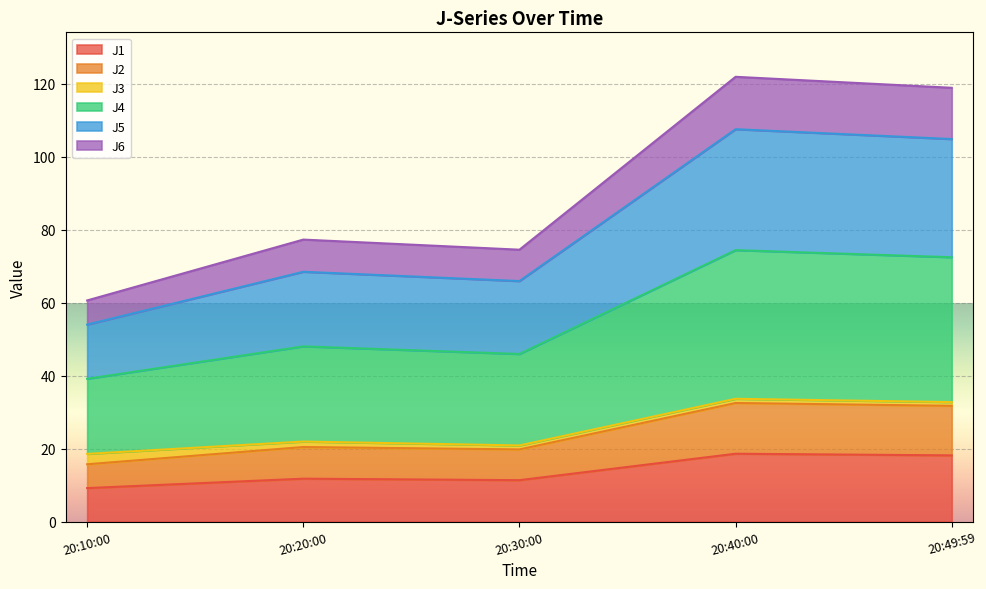

At how many categories does at least one series exceed 100?

2